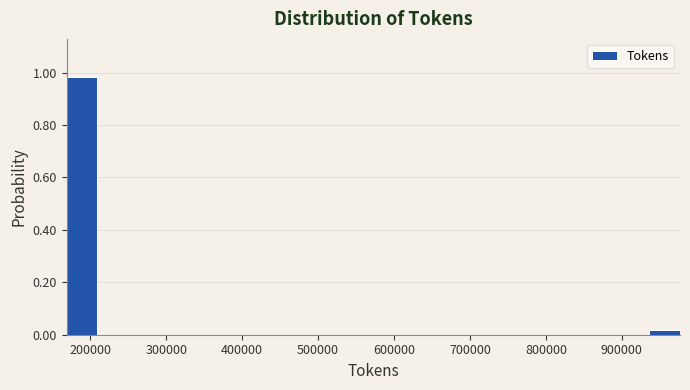

Reading left to right, transcribe this chart: for each bar, give the range it covers on the x-axis and its height. Neither the bar edges nor the heights are printed on the chart, so give them approximately, as read against the axes.

170000 to 210000: 0.98
210000 to 250000: 0
250000 to 290000: 0
290000 to 330000: 0
330000 to 370000: 0
370000 to 410000: 0
410000 to 450000: 0
450000 to 490000: 0
490000 to 530000: 0
530000 to 570000: 0
570000 to 610000: 0
610000 to 650000: 0
650000 to 690000: 0
690000 to 730000: 0
730000 to 770000: 0
770000 to 810000: 0
810000 to 860000: 0
860000 to 900000: 0
900000 to 940000: 0
940000 to 980000: under 0.02